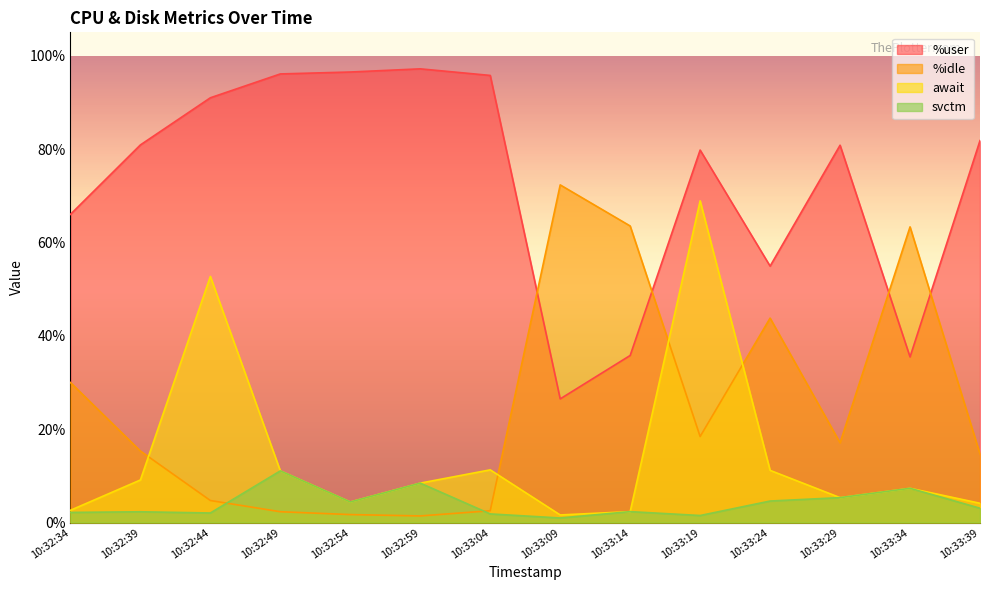

What is the difference between the maximum and minimum values in the await series?

67.3